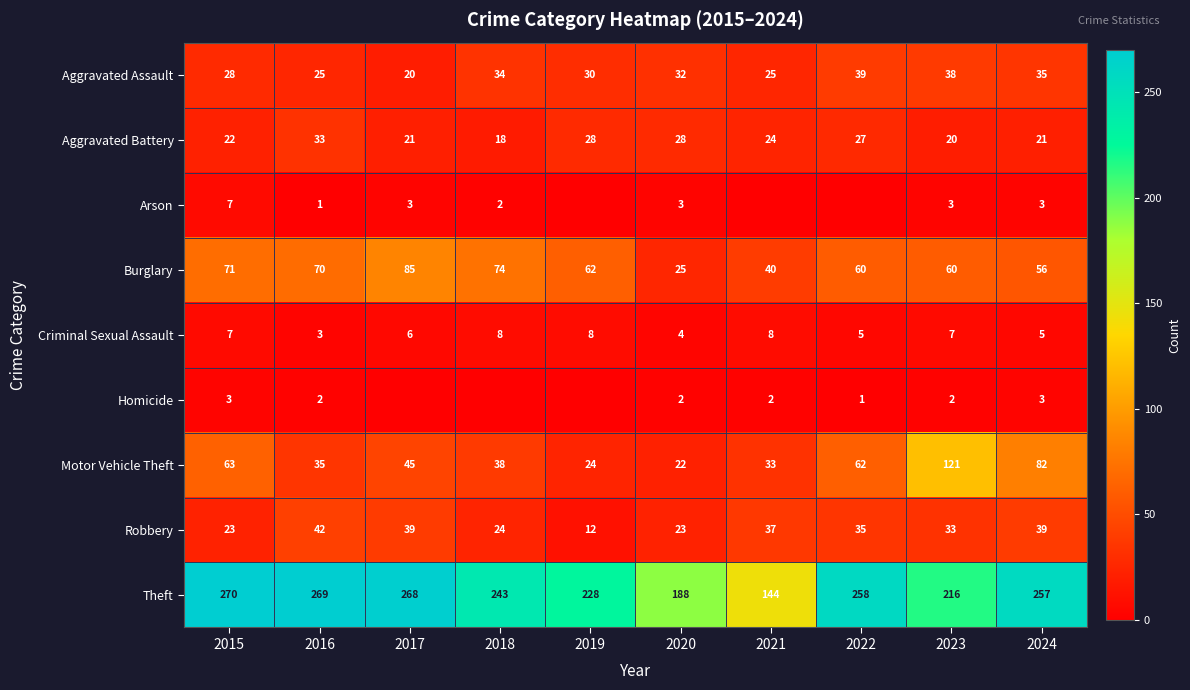

At which label does Theft first exceed 257?

2015